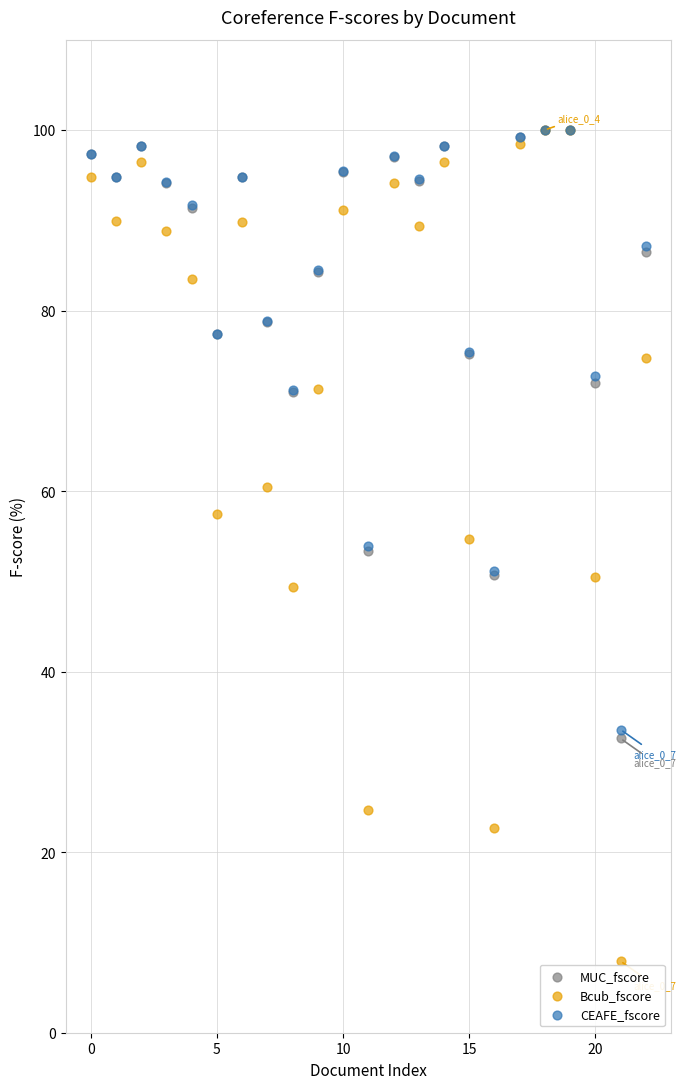

What are all the series names shown in the legend?

MUC_fscore, Bcub_fscore, CEAFE_fscore